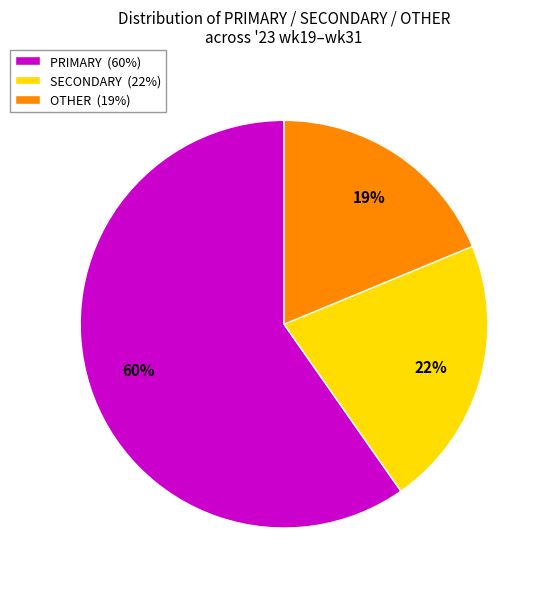

To the nearest percent, what is the average slice percentage?

33%